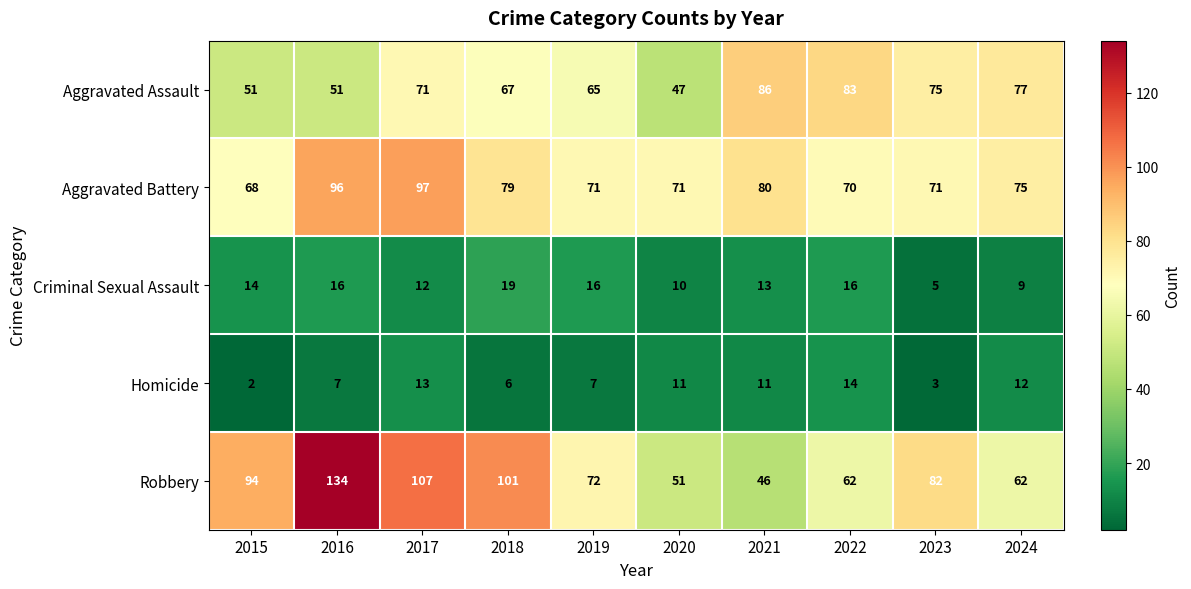

Which label corresponds to the smallest value in the chart?

2015